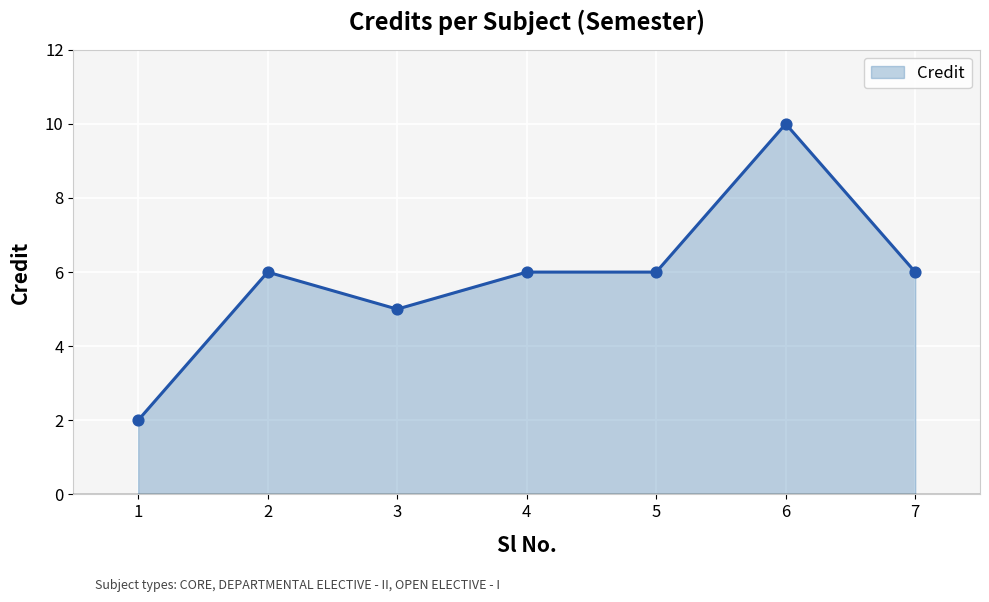

Which has a higher value, 6 or 4?

6